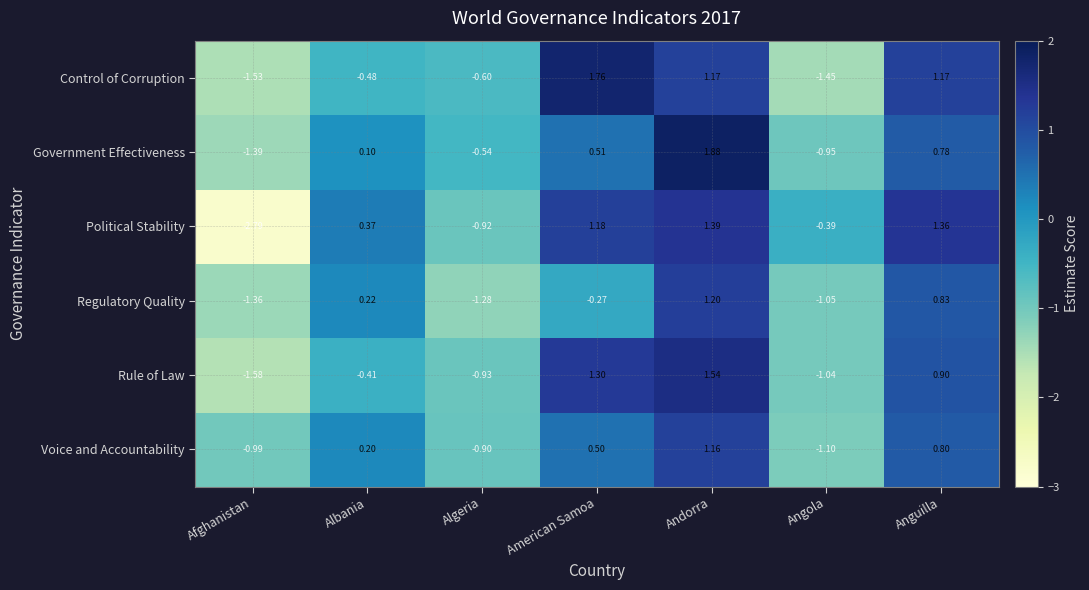

At Afghanistan, list the series in order from smallest to largest.

Political Stability, Rule of Law, Control of Corruption, Government Effectiveness, Regulatory Quality, Voice and Accountability